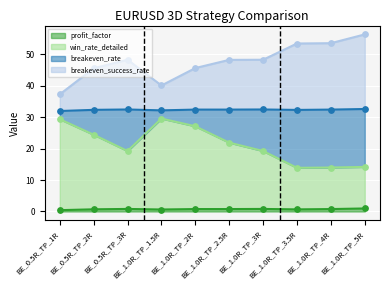

Which series has the largest total across all categories?

breakeven_success_rate